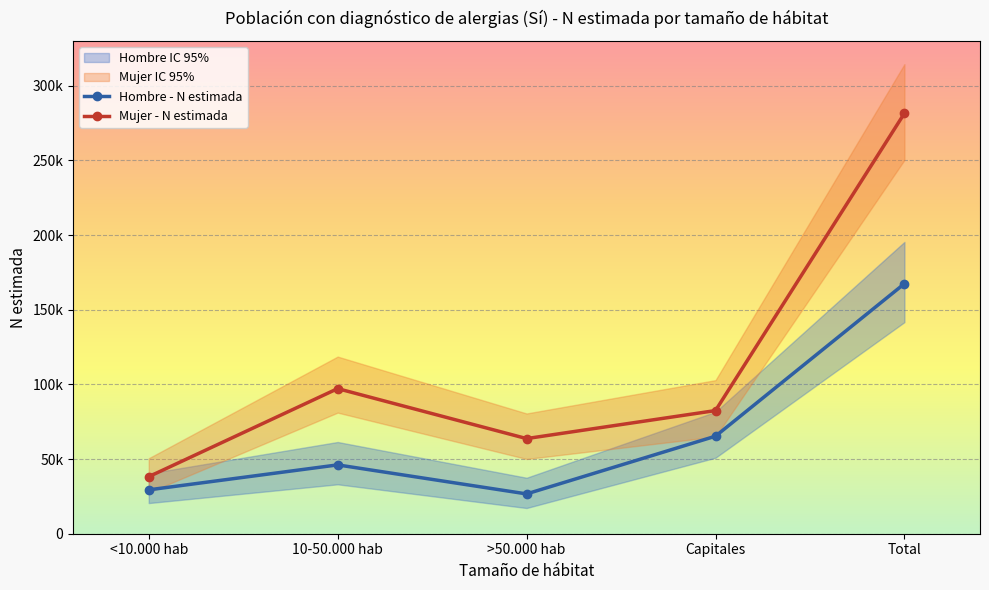

What is the label of the 4th point from the right?

10-50.000 hab